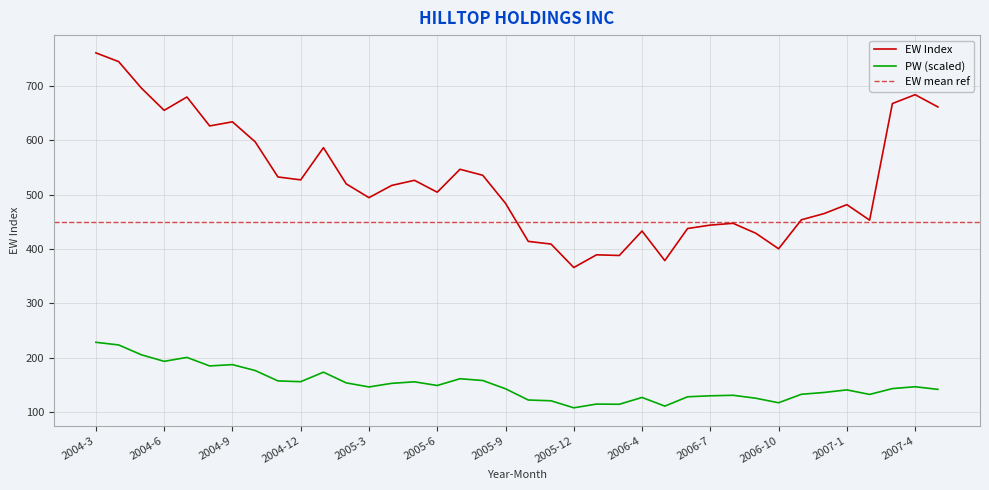

What is the smallest value displayed?

107.8